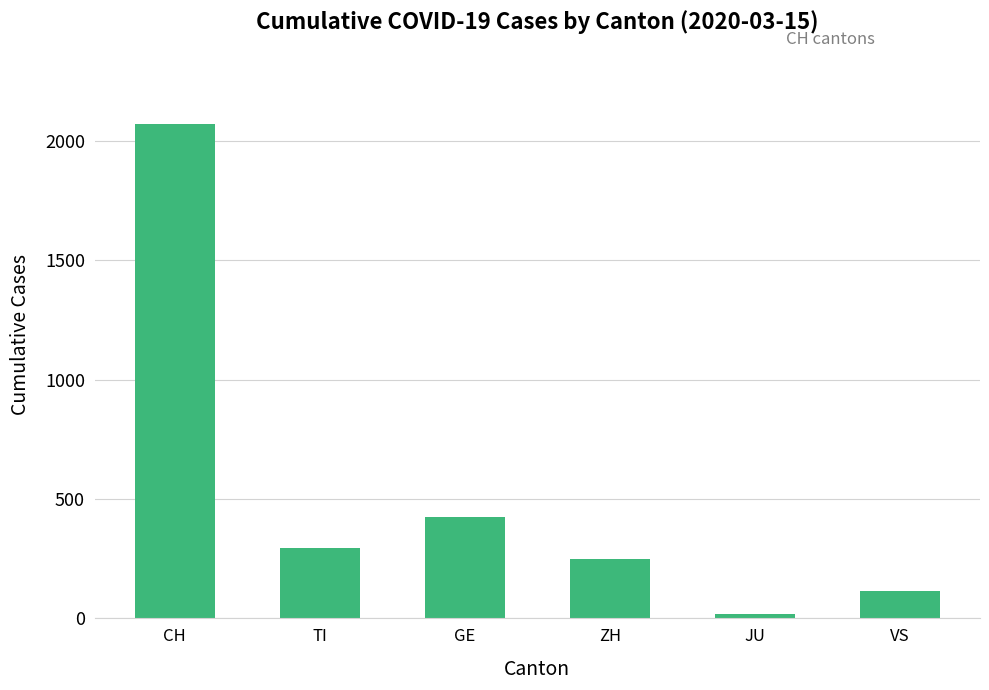

Count the number of data series in this chart.

1